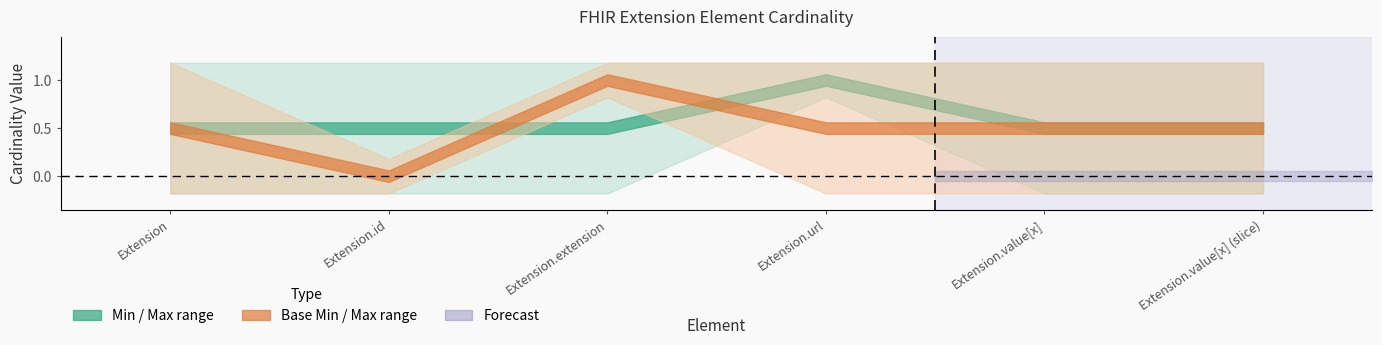

What is the label of the 1st point from the left?

Extension